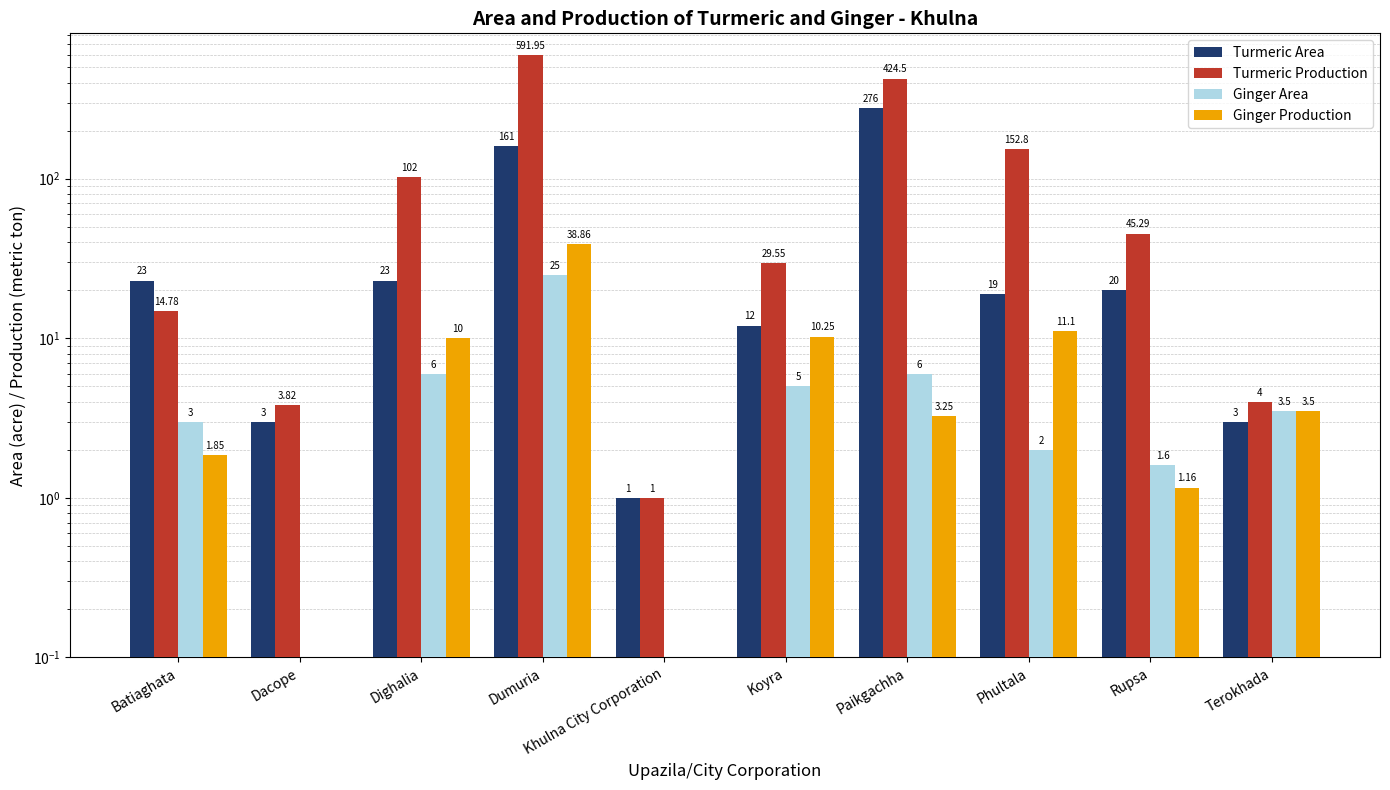

What is the label of the 7th bar from the left?

Paikgachha